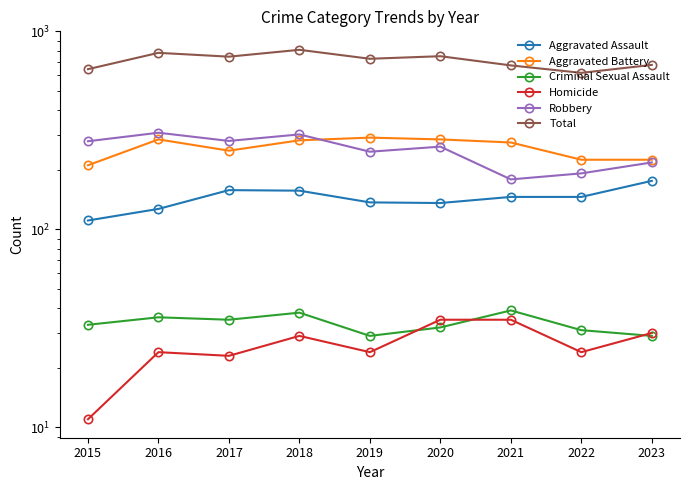

Where is the first local maximum for Homicide?

2016